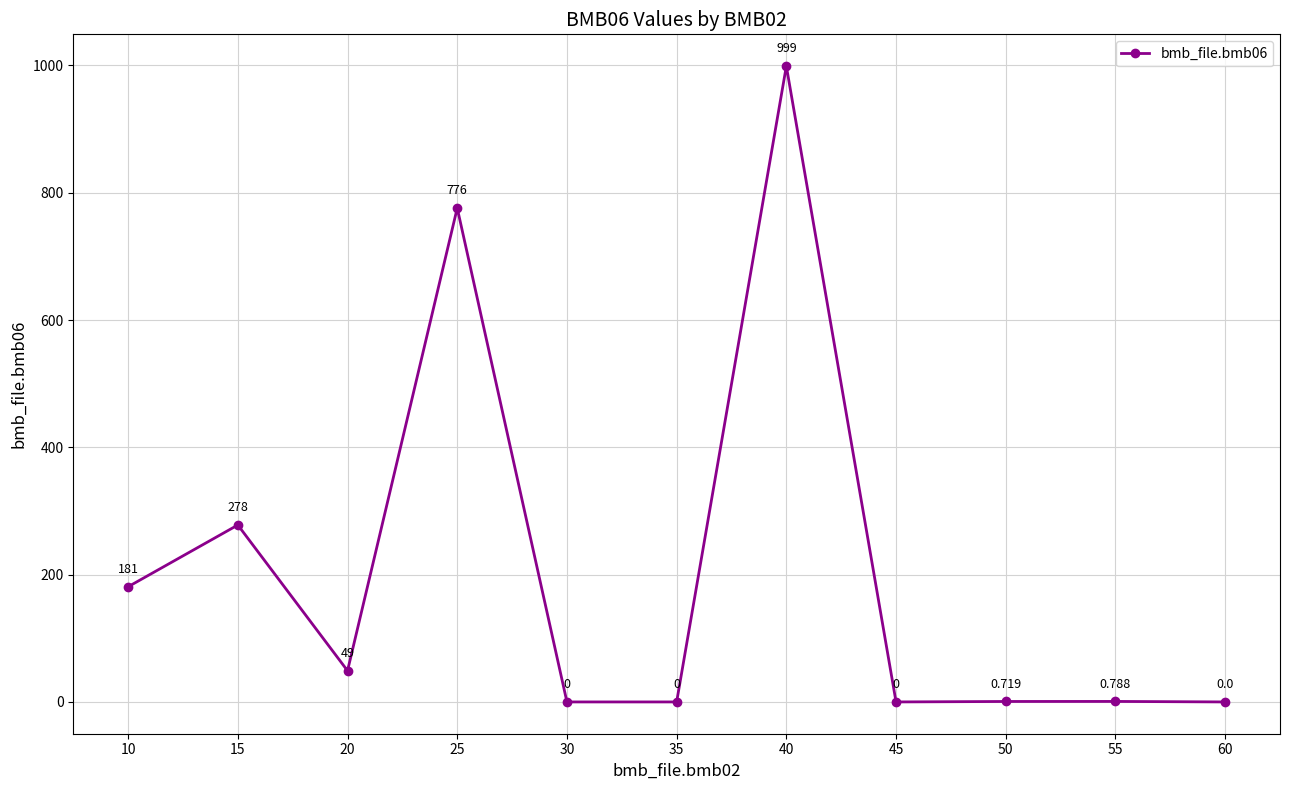

Rank the categories by value from highest to lowest.

40, 25, 15, 10, 20, 55, 50, 30, 35, 45, 60